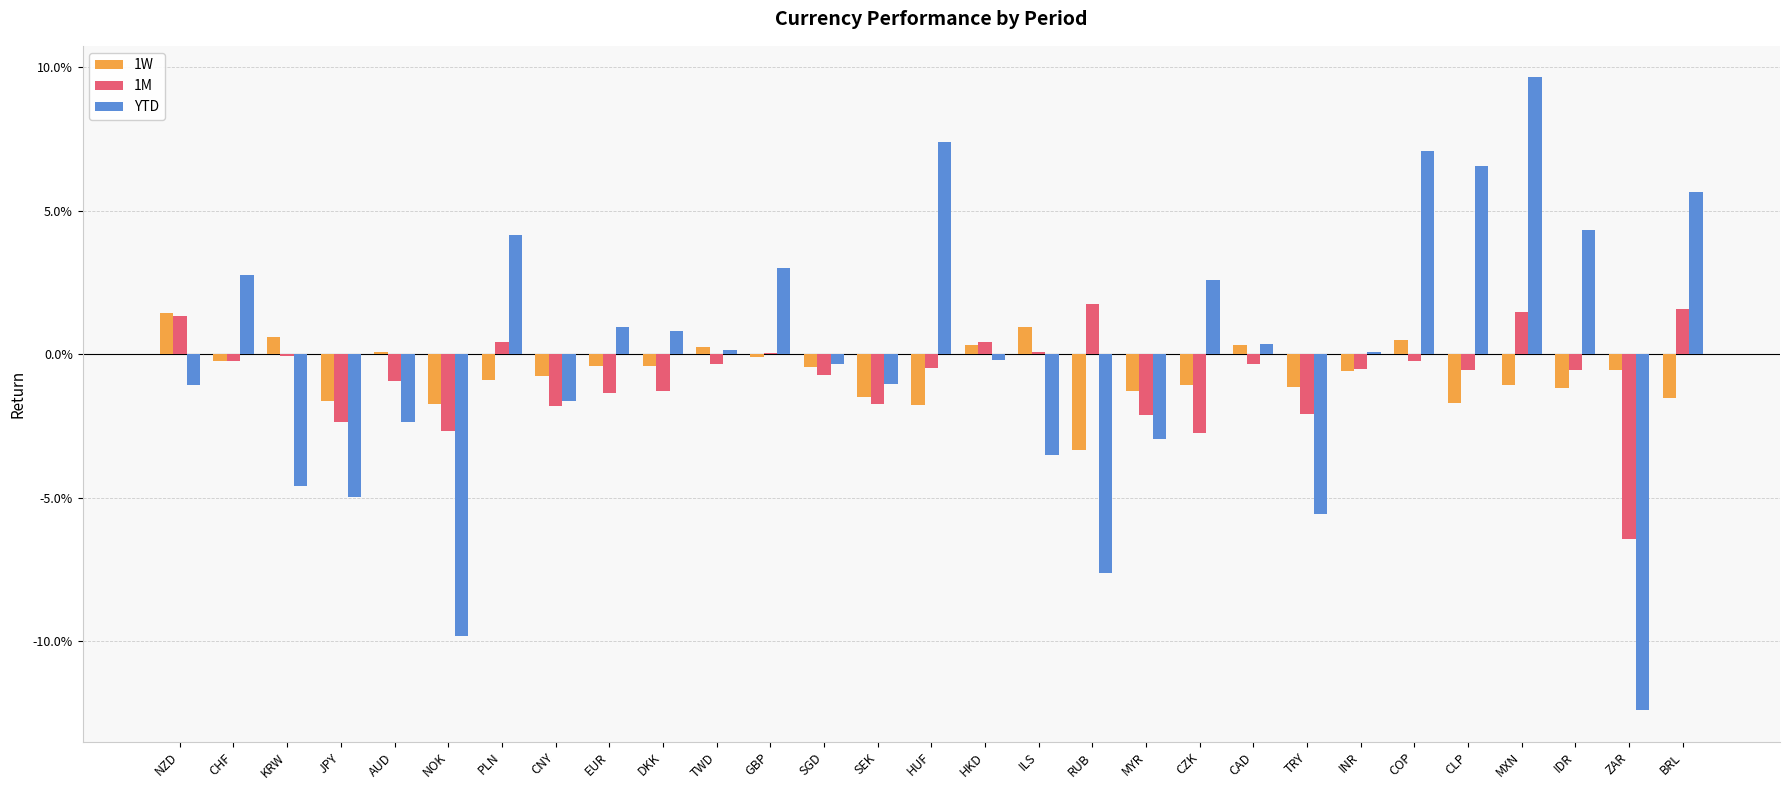

How many categories are shown in the chart?

29